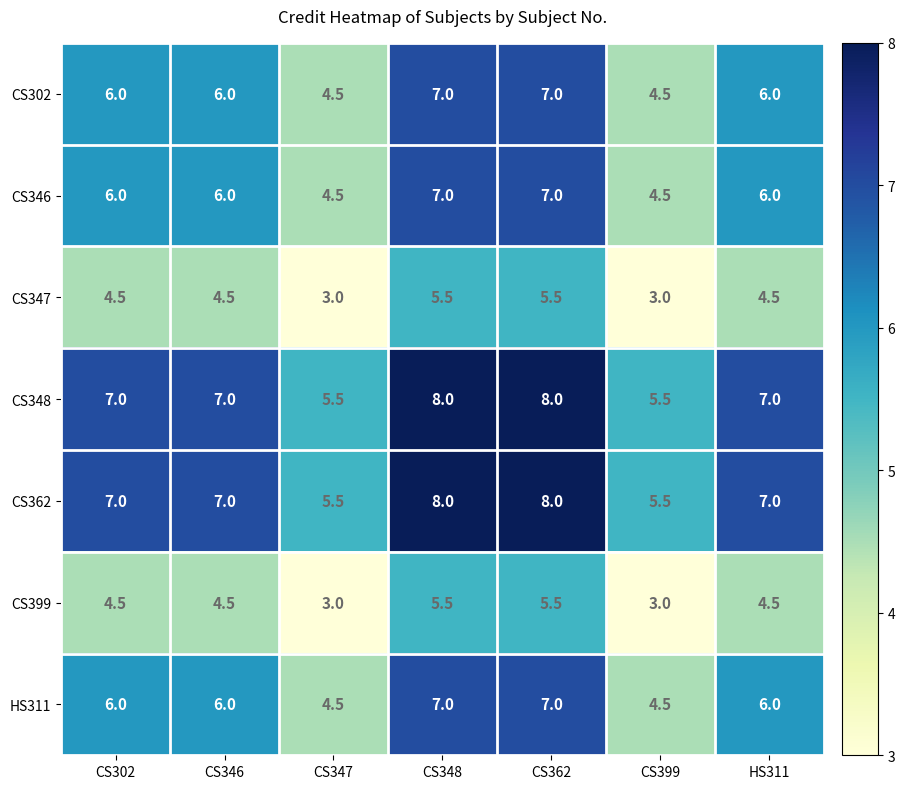

What is the total value across all series at CS347?

30.5